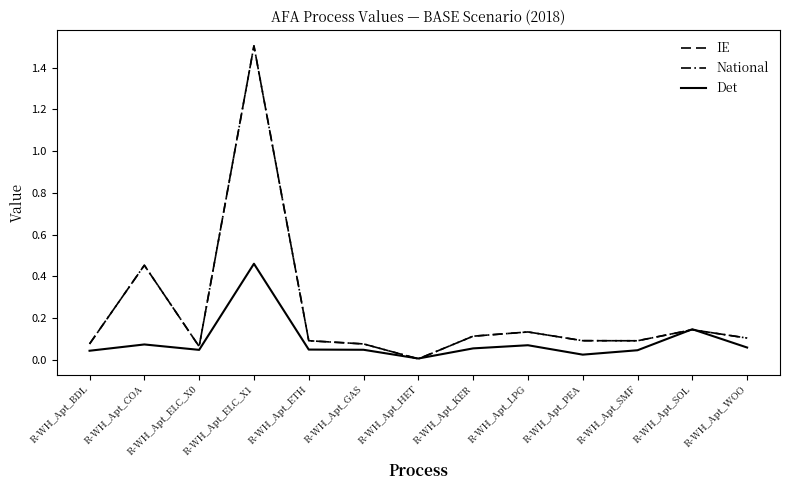

Is this an area chart (filled region under the line)?

No